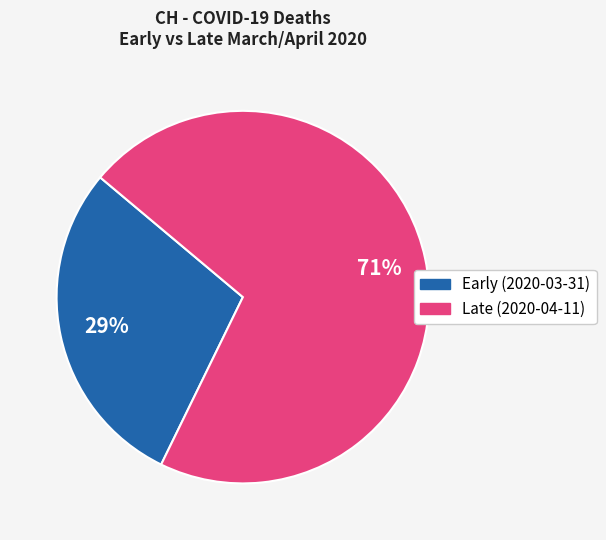

To the nearest percent, what is the average slice percentage?

50%